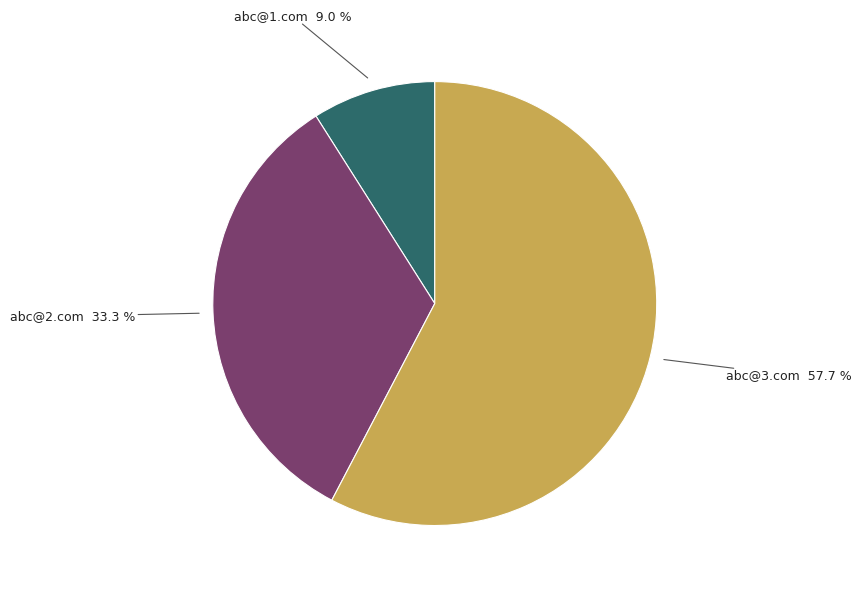

Does any single category account for the majority?

Yes